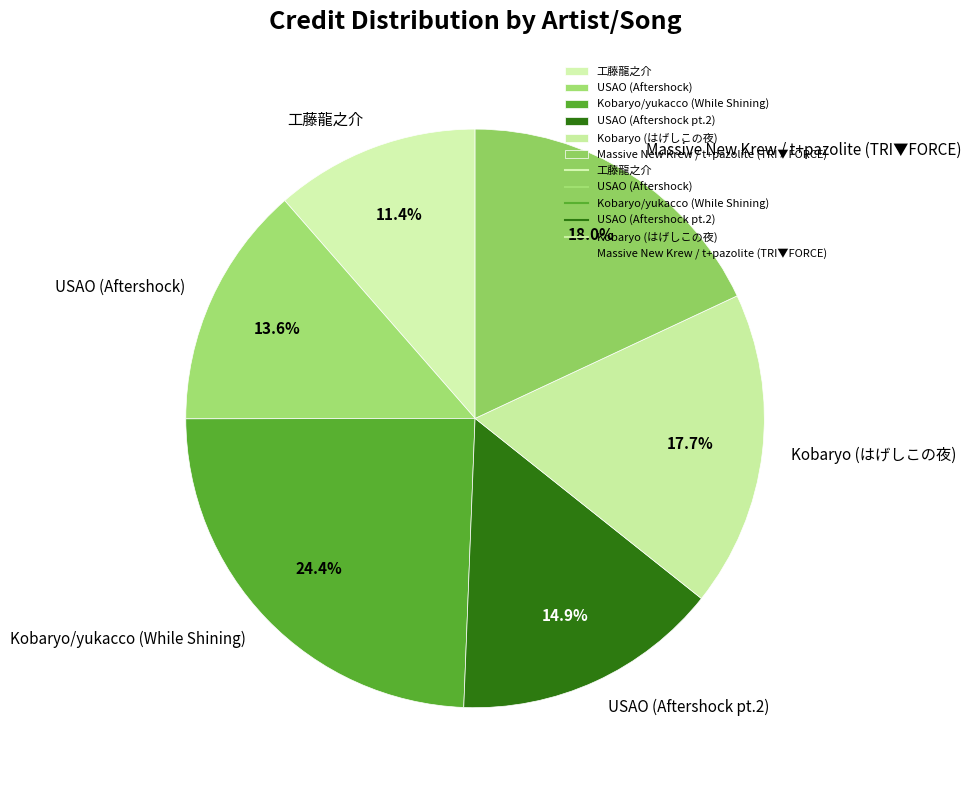

To the nearest percent, what is the difference between the USAO (Aftershock) and Kobaryo/yukacco (While Shining) slice percentages?

11%